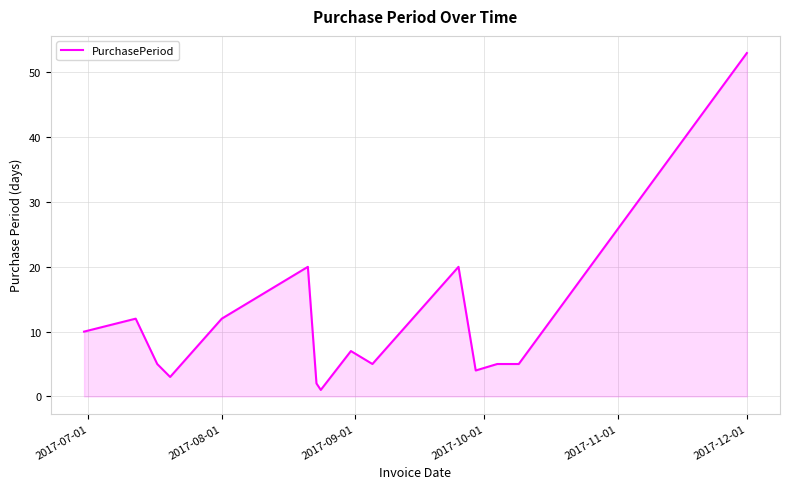

What is the difference between the maximum and minimum values?

52